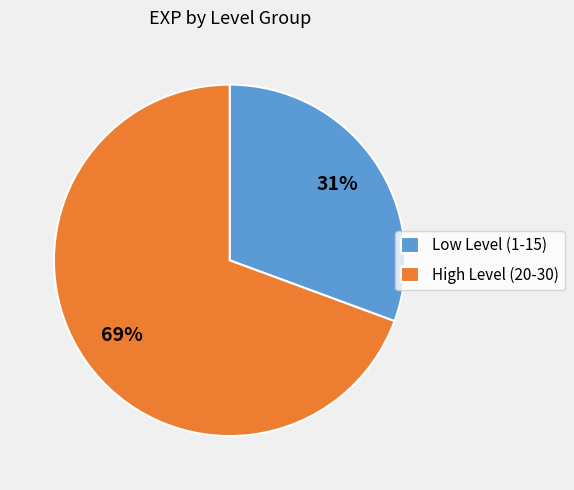

Combined, do Low Level (1-15) and High Level (20-30) account for over 50%?

Yes